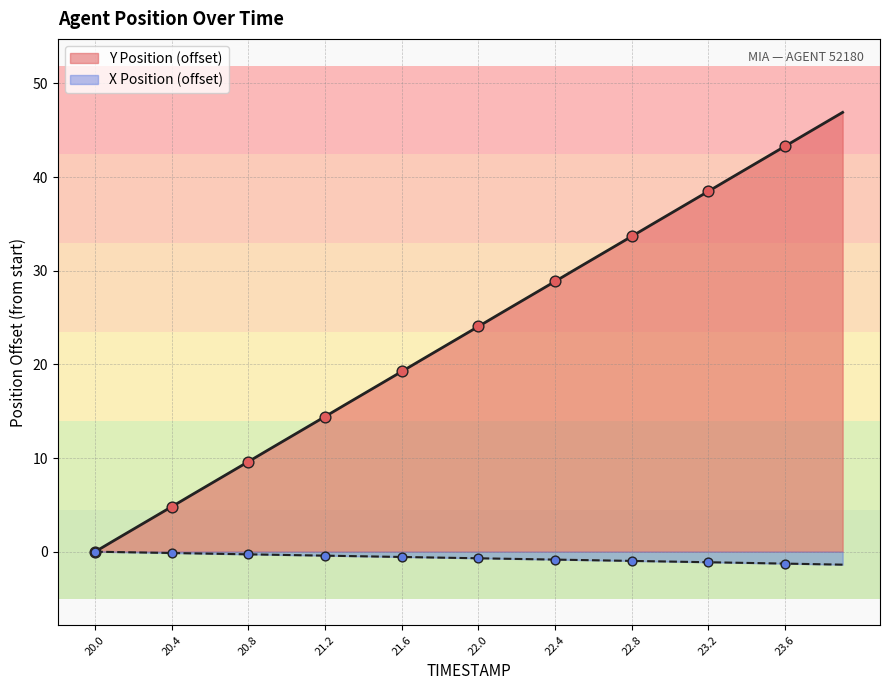

Which series contains the highest Y value?

TIMESTAMP